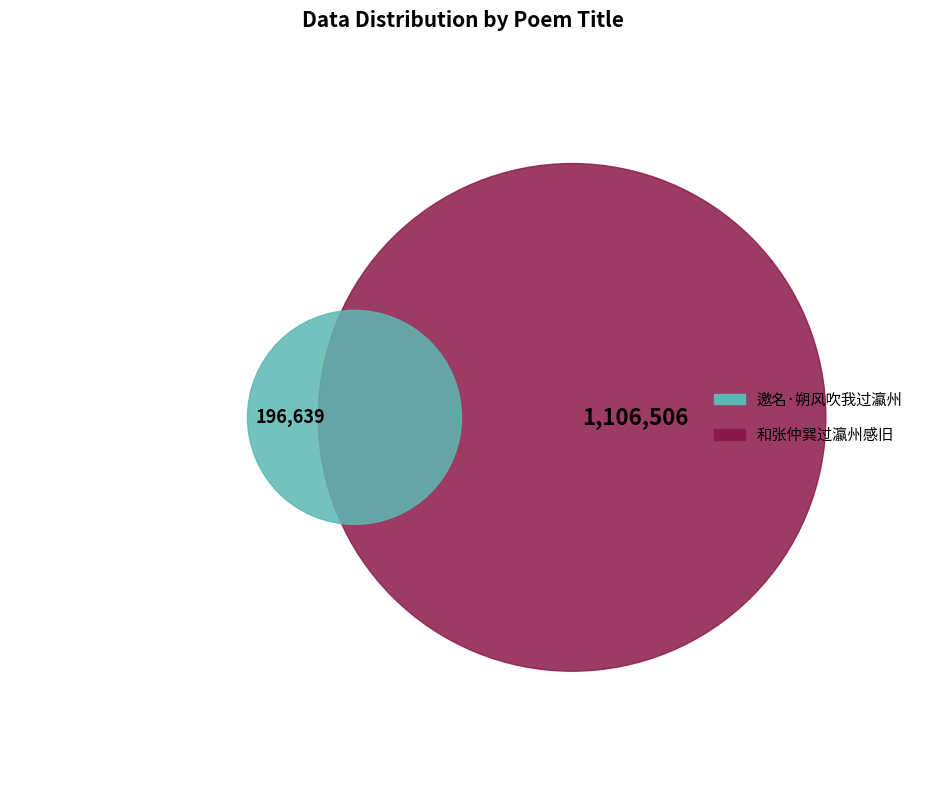

Does 和张仲巽过瀛州感旧 account for over 50% of the chart?

Yes